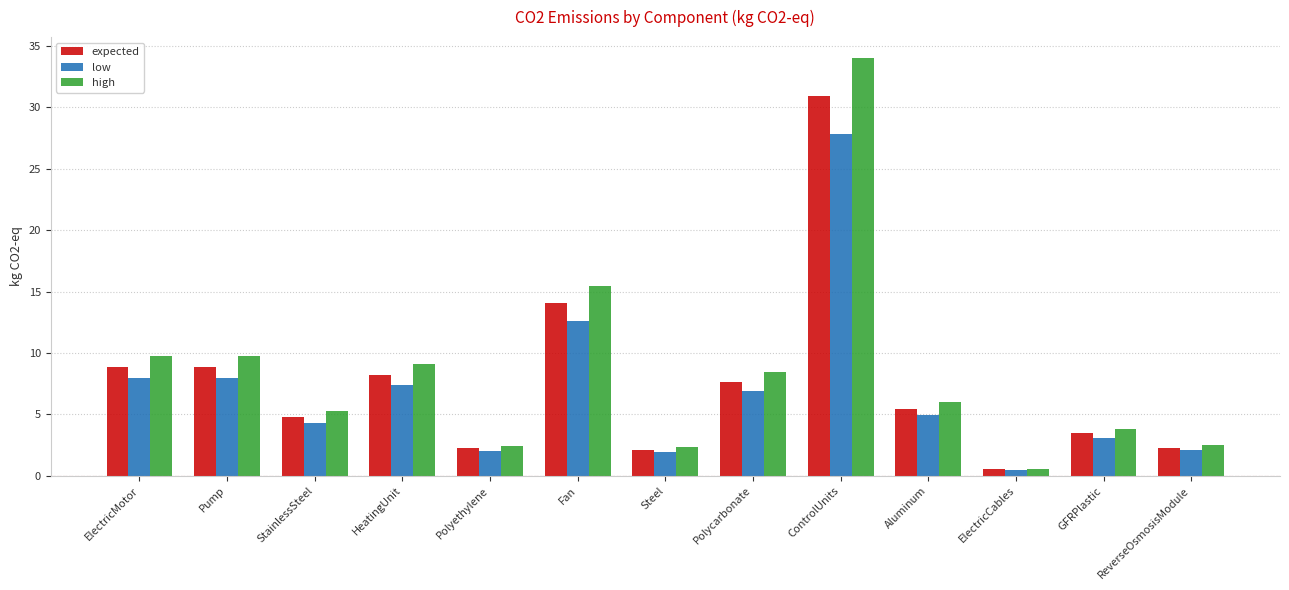

The value of low at ElectricMotor is 8.0. True or false?

True